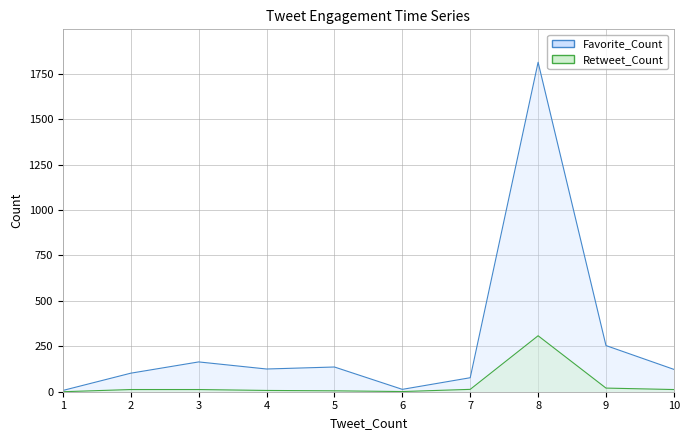

True or false: Retweet_Count and Favorite_Count cross at least once.

False